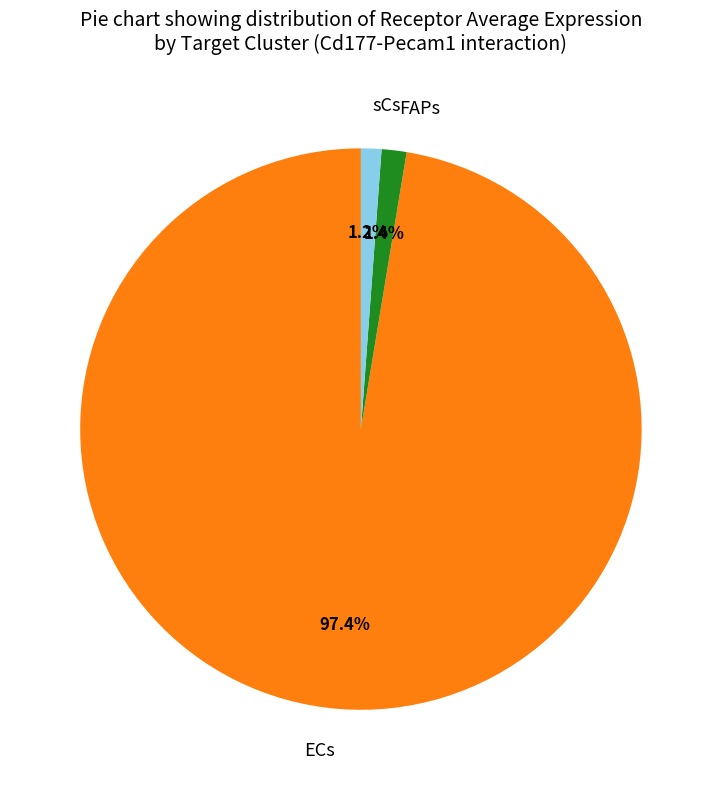

The FAPs slice represents 1% of the pie. True or false?

True